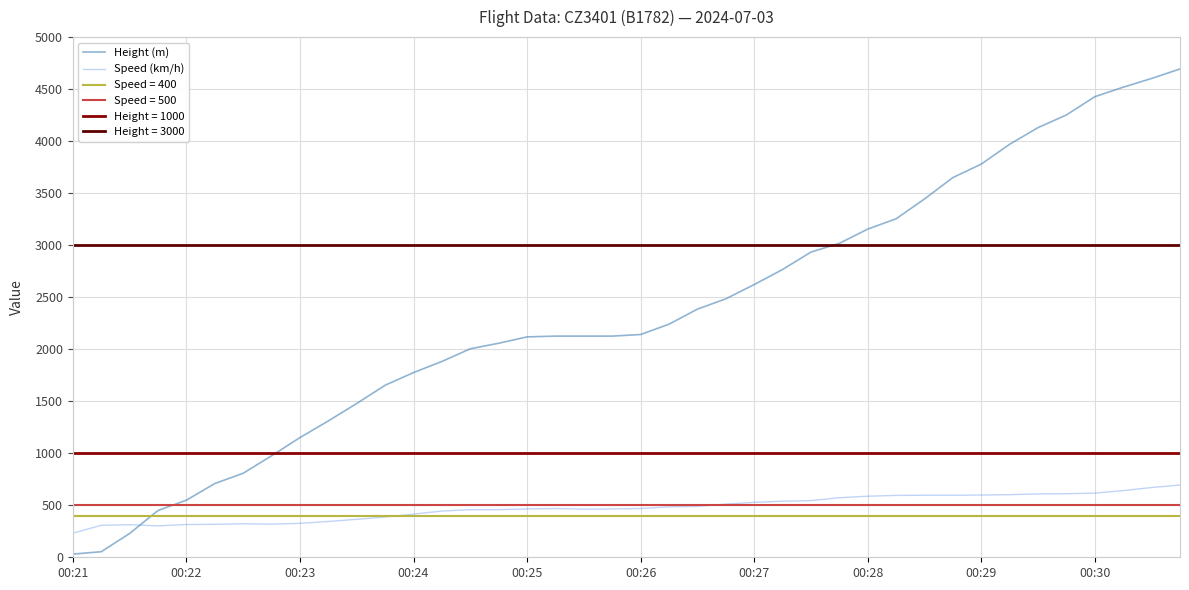

The value of Height (m) at 00:24 is 377.0. True or false?

False